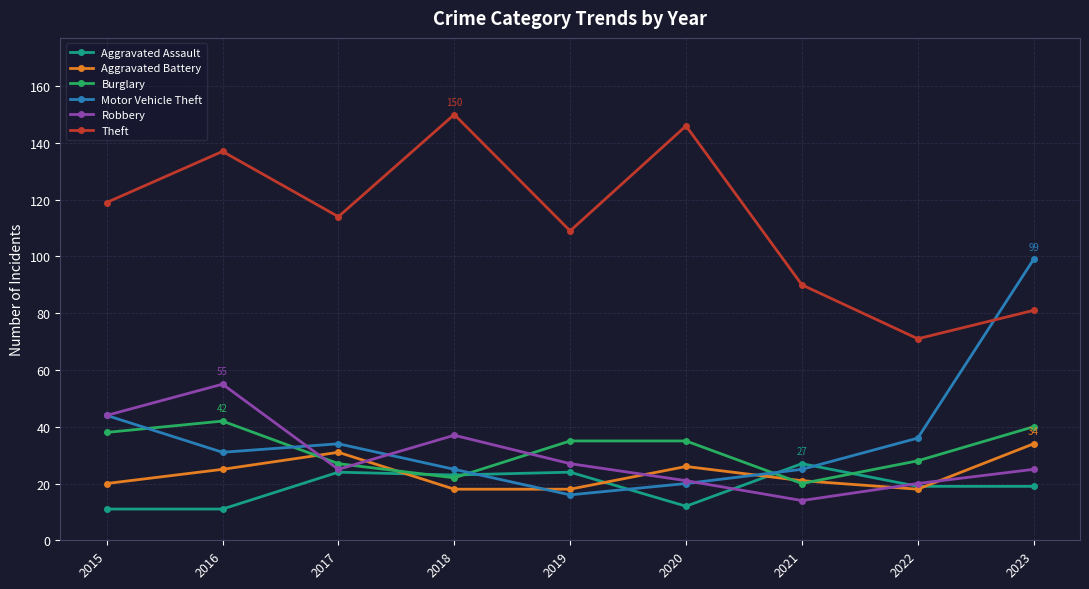

Between 2019 and 2021, which series saw the biggest shift?

Theft